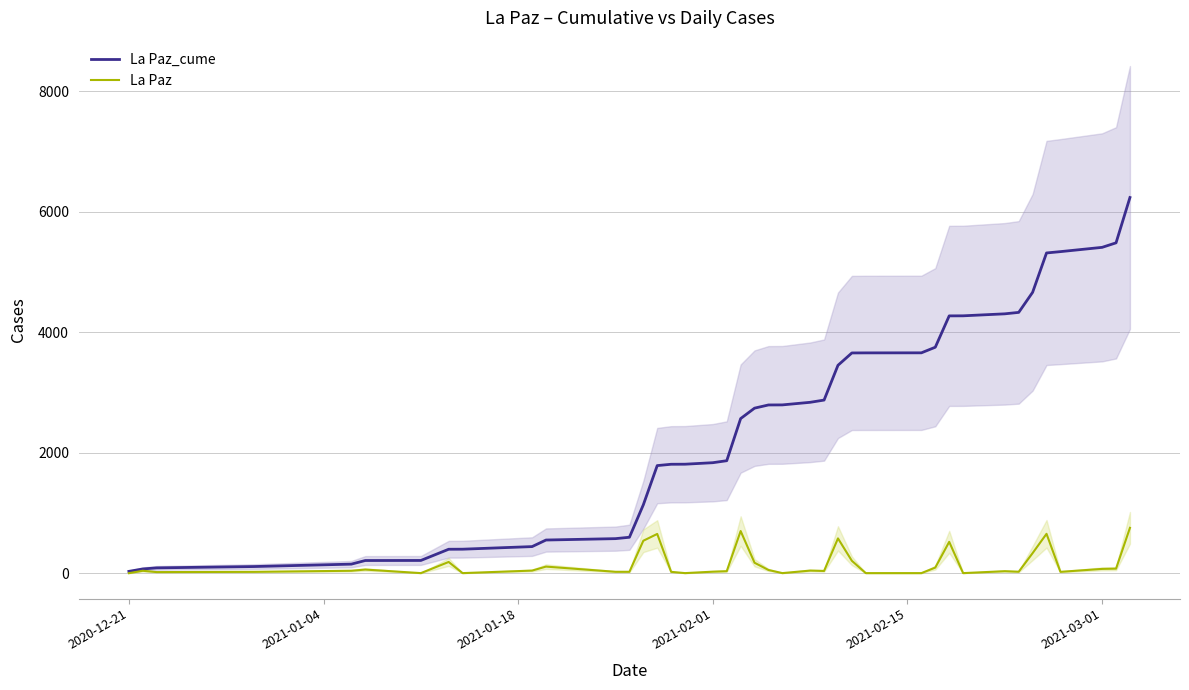

True or false: La Paz and La Paz_cume intersect in this chart.

False